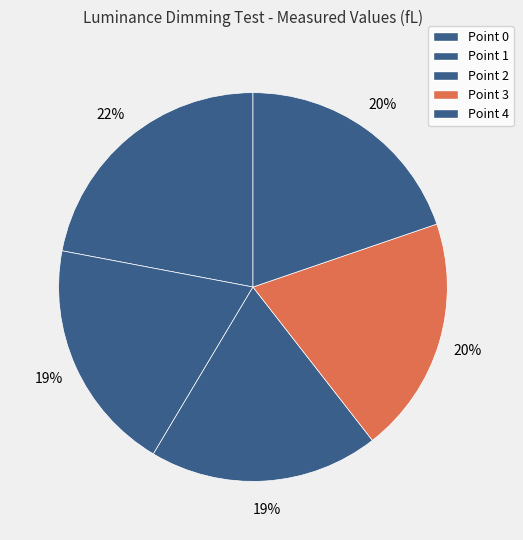

Does Point 4 represent more than half of the total?

No